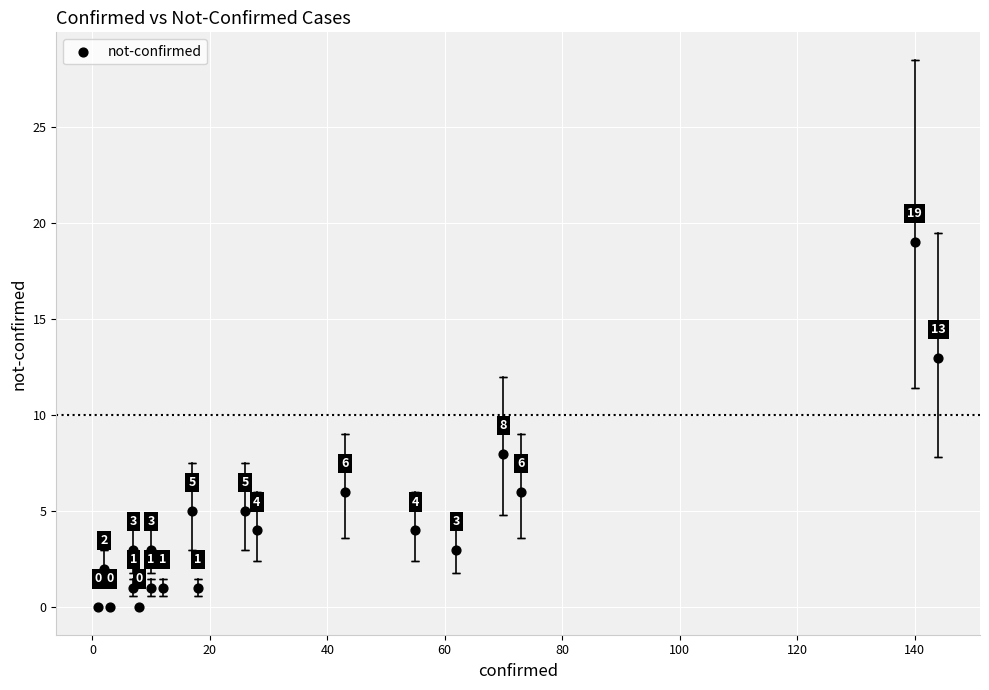

What is the range of Y values (max minus min)?

19